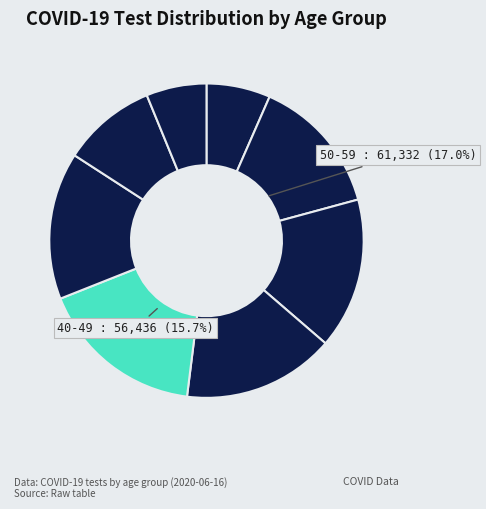

True or false: 0-19 accounts for 7% of the total.

True